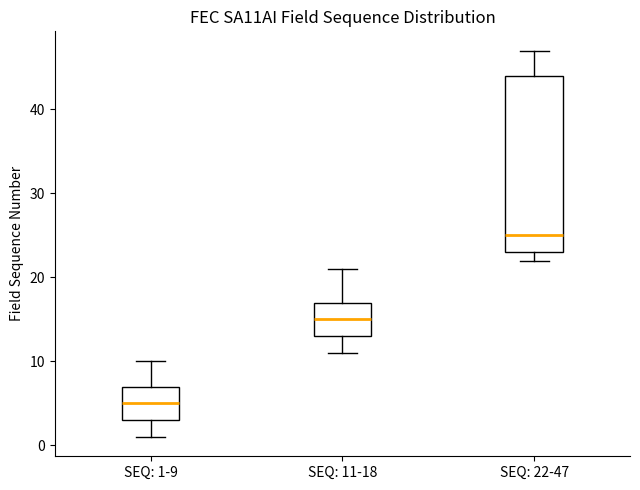

Reading left to right, transcribe this box plot: for each box, give where its median line is, the range the box spans, and where its two whiskers end, as read against the y-axis. The values are not printed on the chart, so give them approximately, as read against the axis.

SEQ: 1-9: median 5, box 3 to 7, whiskers 1 to 10
SEQ: 11-18: median 15, box 13 to 17, whiskers 11 to 21
SEQ: 22-47: median 25, box 23 to 44, whiskers 22 to 47